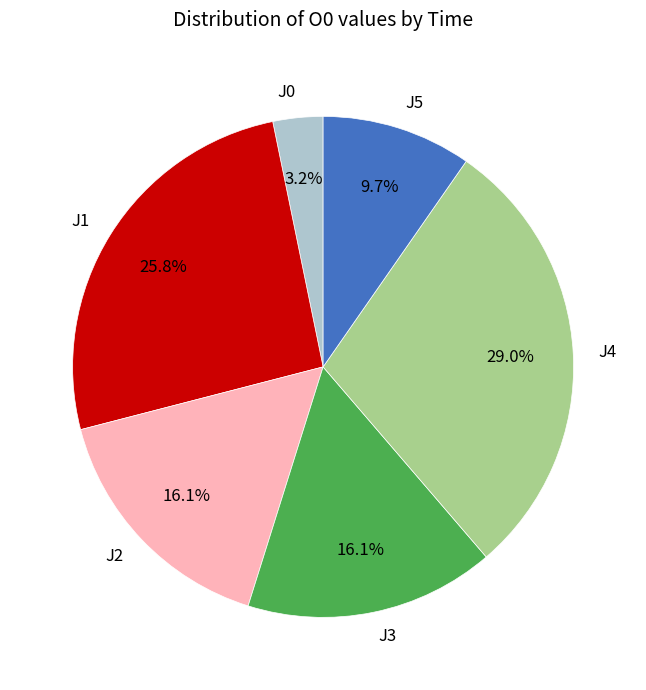

How many segments does this pie chart have?

6